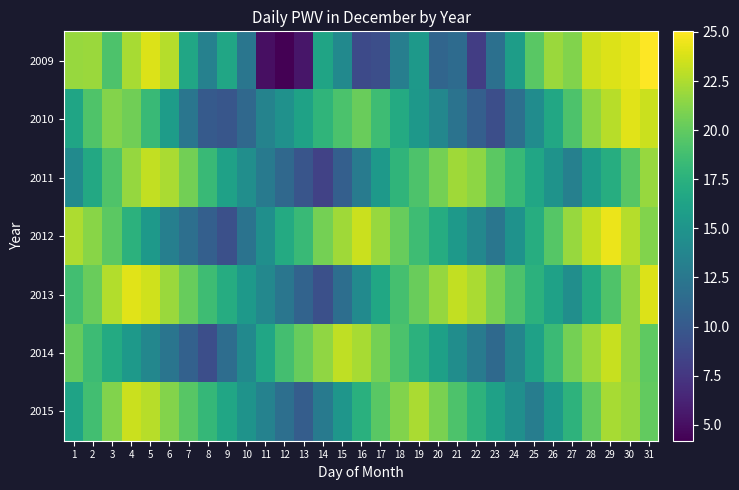

Reading right to left, what are all the values shown in this chart?

2009: 31=25.0	30=24.3	29=23.9	28=23.5	27=21.1	26=21.9	25=19.7	24=15.8	23=11.9	22=7.9	21=11.5	20=11.0	19=15.5	18=13.1	17=9.2	16=8.9	15=14.1	14=16.3	13=5.4	12=4.2	11=5.0	10=12.3	9=16.6	8=13.3	7=16.5	6=22.7	5=24.0	4=22.3	3=19.2	2=21.9	1=21.8
2010: 31=23.4	30=24.1	29=22.8	28=21.5	27=19.2	26=16.7	25=14.3	24=11.8	23=9.2	22=10.5	21=12.1	20=13.8	19=15.3	18=16.9	17=18.6	16=20.3	15=19.1	14=17.8	13=16.2	12=14.7	11=13.5	10=11.2	9=9.8	8=10.1	7=12.4	6=15.7	5=18.3	4=20.5	3=21.2	2=19.3	1=16.5
2011: 31=21.8	30=19.6	29=17.2	28=15.7	27=13.3	26=14.9	25=16.5	24=18.2	23=19.8	22=21.5	21=22.1	20=20.7	19=19.2	18=17.8	17=15.4	16=12.9	15=10.5	14=8.3	13=9.7	12=11.2	11=12.8	10=14.5	9=16.1	8=18.3	7=20.6	6=22.4	5=23.1	4=21.7	3=19.3	2=16.8	1=14.2
2012: 31=21.1	30=22.7	29=24.4	28=23.1	27=21.8	26=19.5	25=17.2	24=14.8	23=12.4	22=13.9	21=15.5	20=17.1	19=18.6	18=20.2	17=21.8	16=23.4	15=22.1	14=20.7	13=18.3	12=16.9	11=14.6	10=12.1	9=9.3	8=10.5	7=11.8	6=13.2	5=15.4	4=17.6	3=19.8	2=21.3	1=22.5
2013: 31=23.9	30=21.6	29=19.3	28=16.9	27=14.5	26=16.1	25=17.6	24=19.2	23=20.8	22=22.4	21=23.1	20=21.7	19=20.3	18=18.9	17=16.6	16=14.2	15=11.7	14=9.3	13=10.8	12=12.4	11=13.9	10=15.5	9=17.1	8=18.6	7=20.2	6=21.9	5=23.5	4=24.1	3=22.6	2=20.3	1=18.7
2014: 31=19.9	30=21.6	29=23.3	28=22.0	27=20.7	26=18.4	25=16.1	24=13.7	23=11.3	22=12.9	21=14.4	20=16.0	19=17.6	18=19.1	17=20.7	16=22.3	15=23.0	14=21.6	13=20.2	12=18.8	11=16.5	10=14.1	9=11.6	8=9.2	7=10.7	6=12.3	5=13.8	4=15.4	3=16.9	2=18.5	1=20.1
2015: 31=20.0	30=21.7	29=22.3	28=20.0	27=17.7	26=15.4	25=13.0	24=14.6	23=16.1	22=17.7	21=19.2	20=20.8	19=22.4	18=21.1	17=19.7	16=17.4	15=15.1	14=12.7	13=10.3	12=11.8	11=13.4	10=14.9	9=16.5	8=18.1	7=19.6	6=21.2	5=22.8	4=23.4	3=21.1	2=18.7	1=16.3